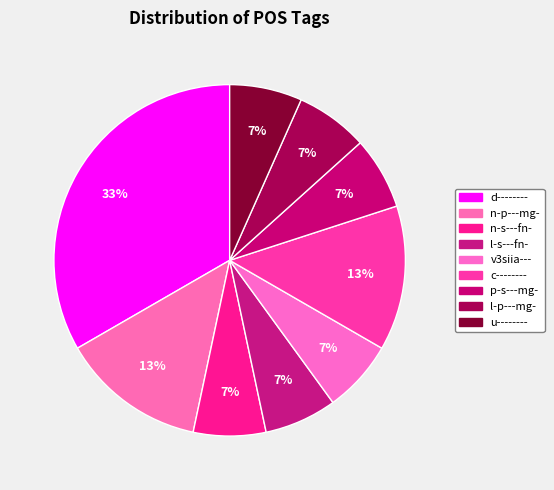

To the nearest percent, what percentage of the pie is n-s---fn-?

7%